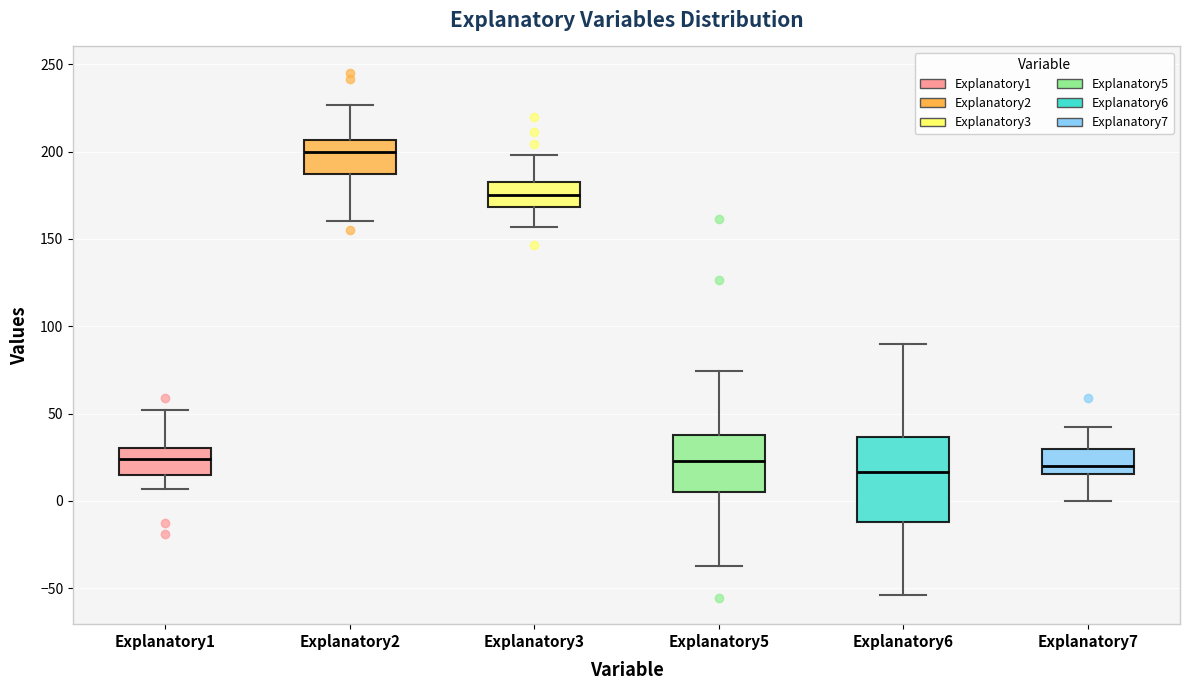

Reading left to right, transcribe this box plot: for each box, give where its median line is, the range the box spans, and where its two whiskers end, as read against the y-axis. The values are not printed on the chart, so give them approximately, as read against the axis.

Explanatory1: median 25, box 15 to 30, whiskers 5 to 50
Explanatory2: median 200, box 185 to 205, whiskers 160 to 225
Explanatory3: median 175, box 170 to 180, whiskers 155 to 200
Explanatory5: median 25, box 5 to 40, whiskers -35 to 75
Explanatory6: median 15, box -10 to 35, whiskers -55 to 90
Explanatory7: median 20, box 15 to 30, whiskers 0 to 40